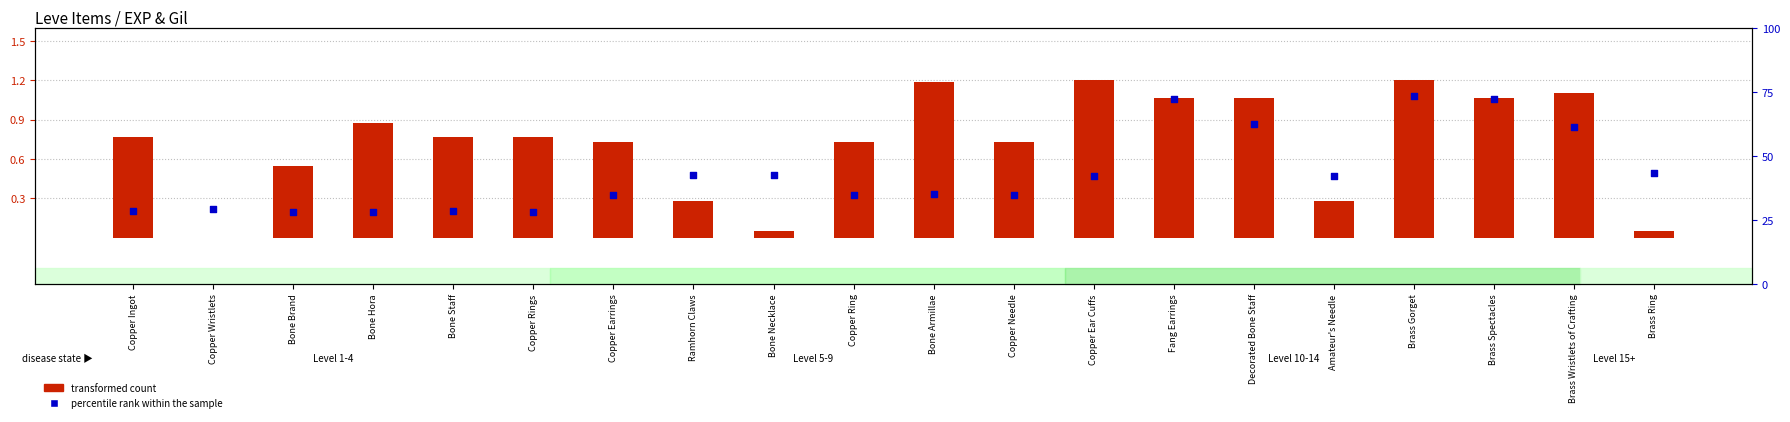

Is the value of percentile rank within the sample at Copper Needle greater than the value of transformed count (EXP) at Copper Earrings?

Yes